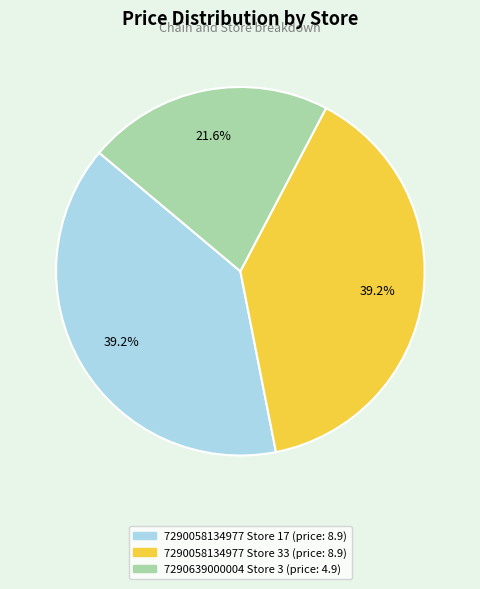

Does any single category account for the majority?

No